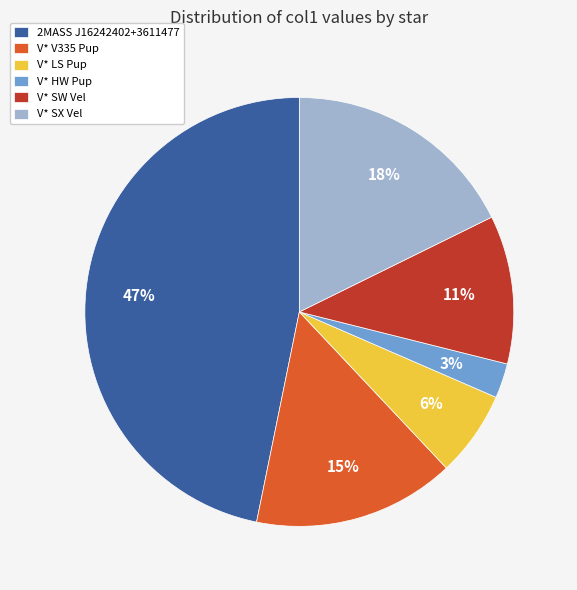

Between 2MASS J16242402+3611477 and V* HW Pup, which is larger?

2MASS J16242402+3611477